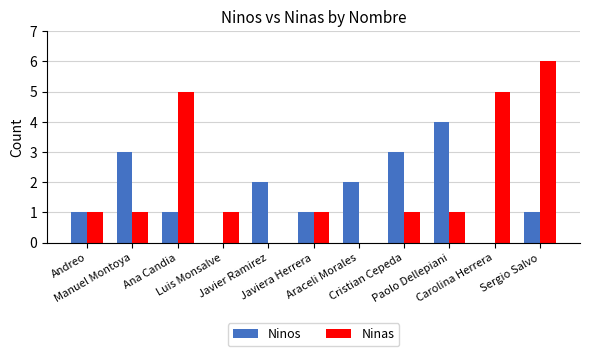

Reading right to left, extract all data points from this chart.

Ninos: 1	0	4	3	2	1	2	0	1	3	1
Ninas: 6	5	1	1	0	1	0	1	5	1	1